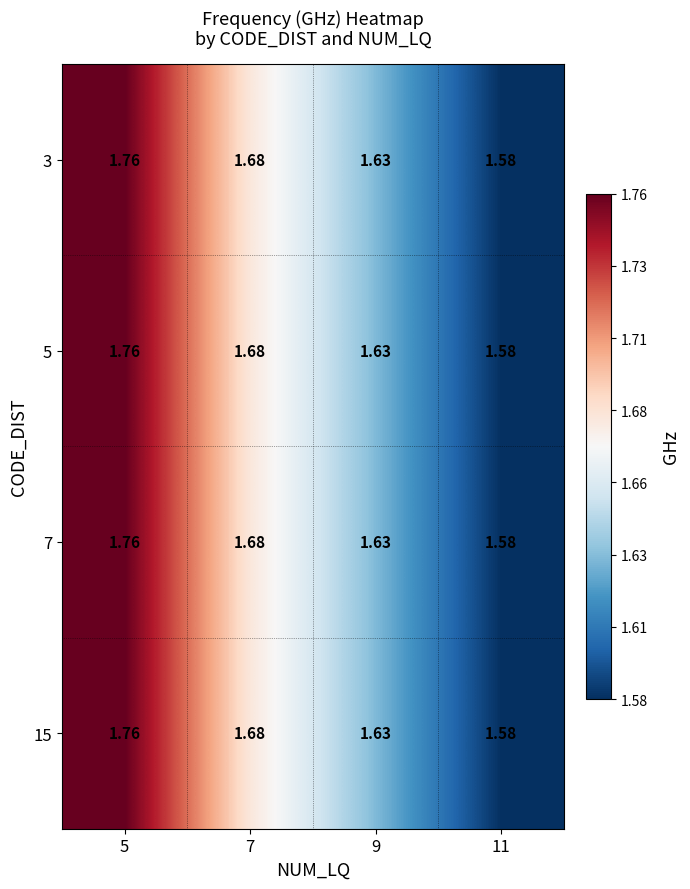

Is the value of 7 at 9 greater than the value of 15 at 5?

No